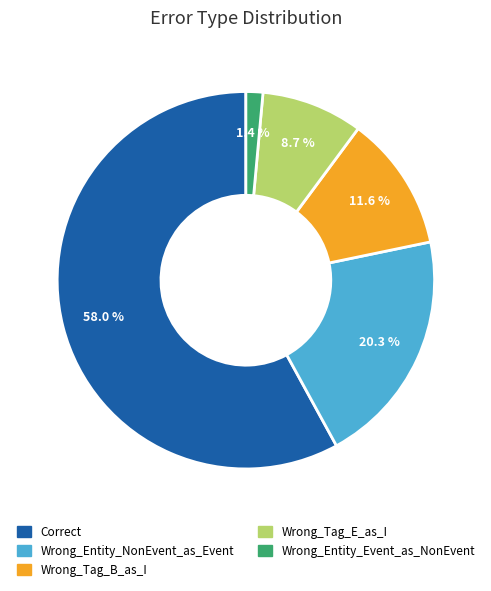

What percentage is NOT represented by Wrong_Tag_B_as_I?

88.4%